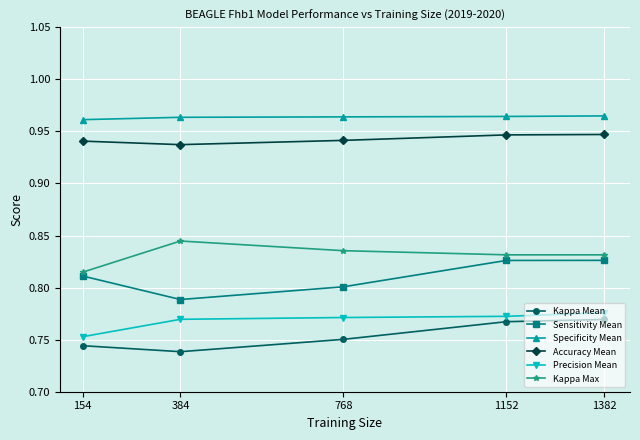

Is it true that Kappa Mean equals 0.2 at 768?

False